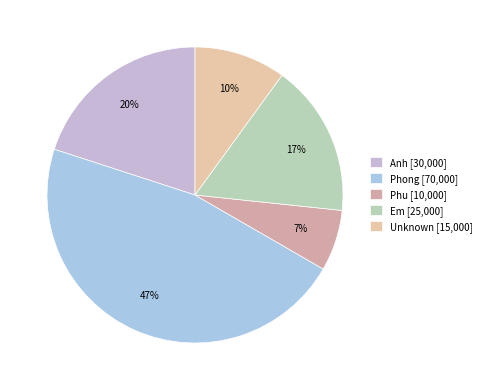

Is the sum of Unknown and Anh greater than half?

No